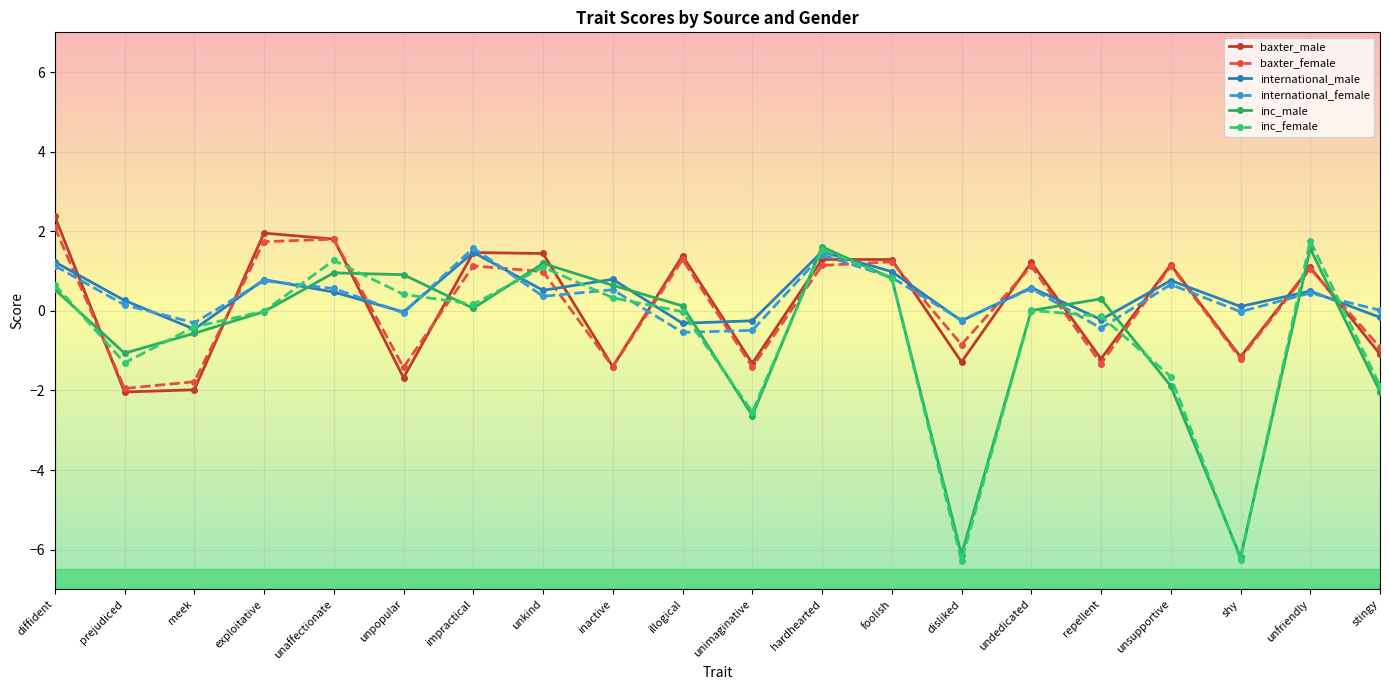

True or false: inc_female has more than 1 interior local peaks.

True